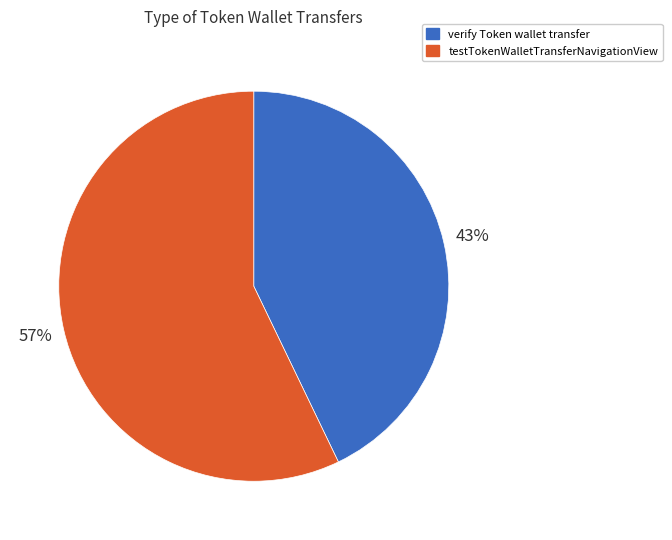

How many slices are in this pie chart?

2